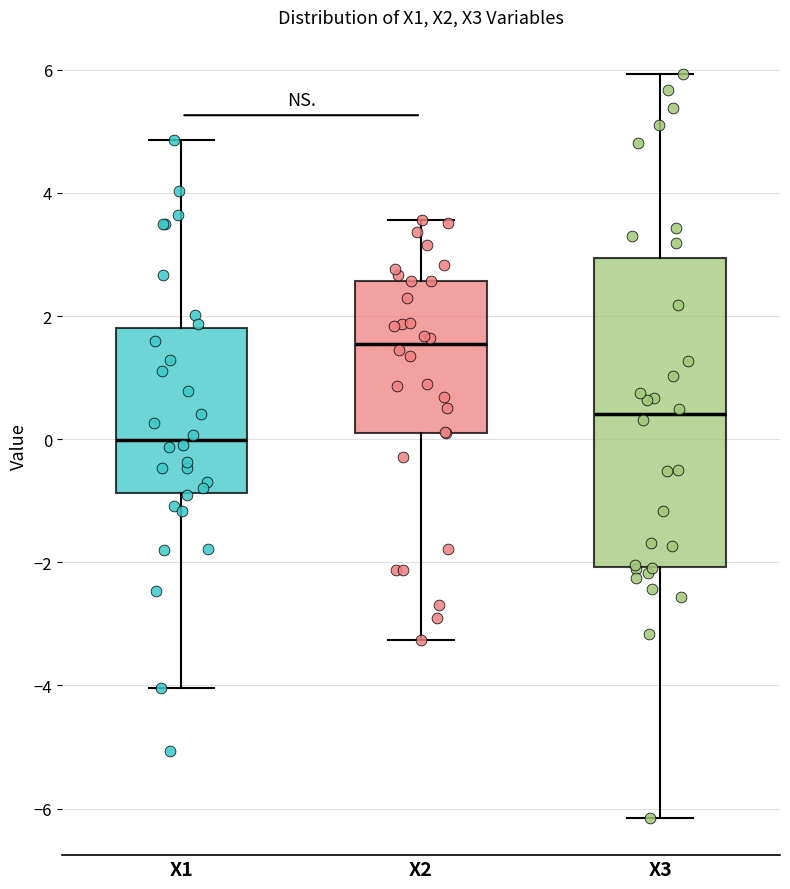

Which box is the tallest, from its lower edge to its upper edge?

X3